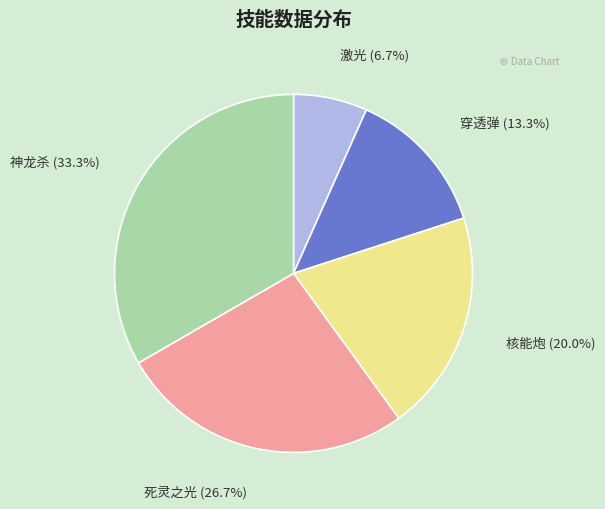

Do 死灵之光 and 激光 together represent more than half of the pie?

No